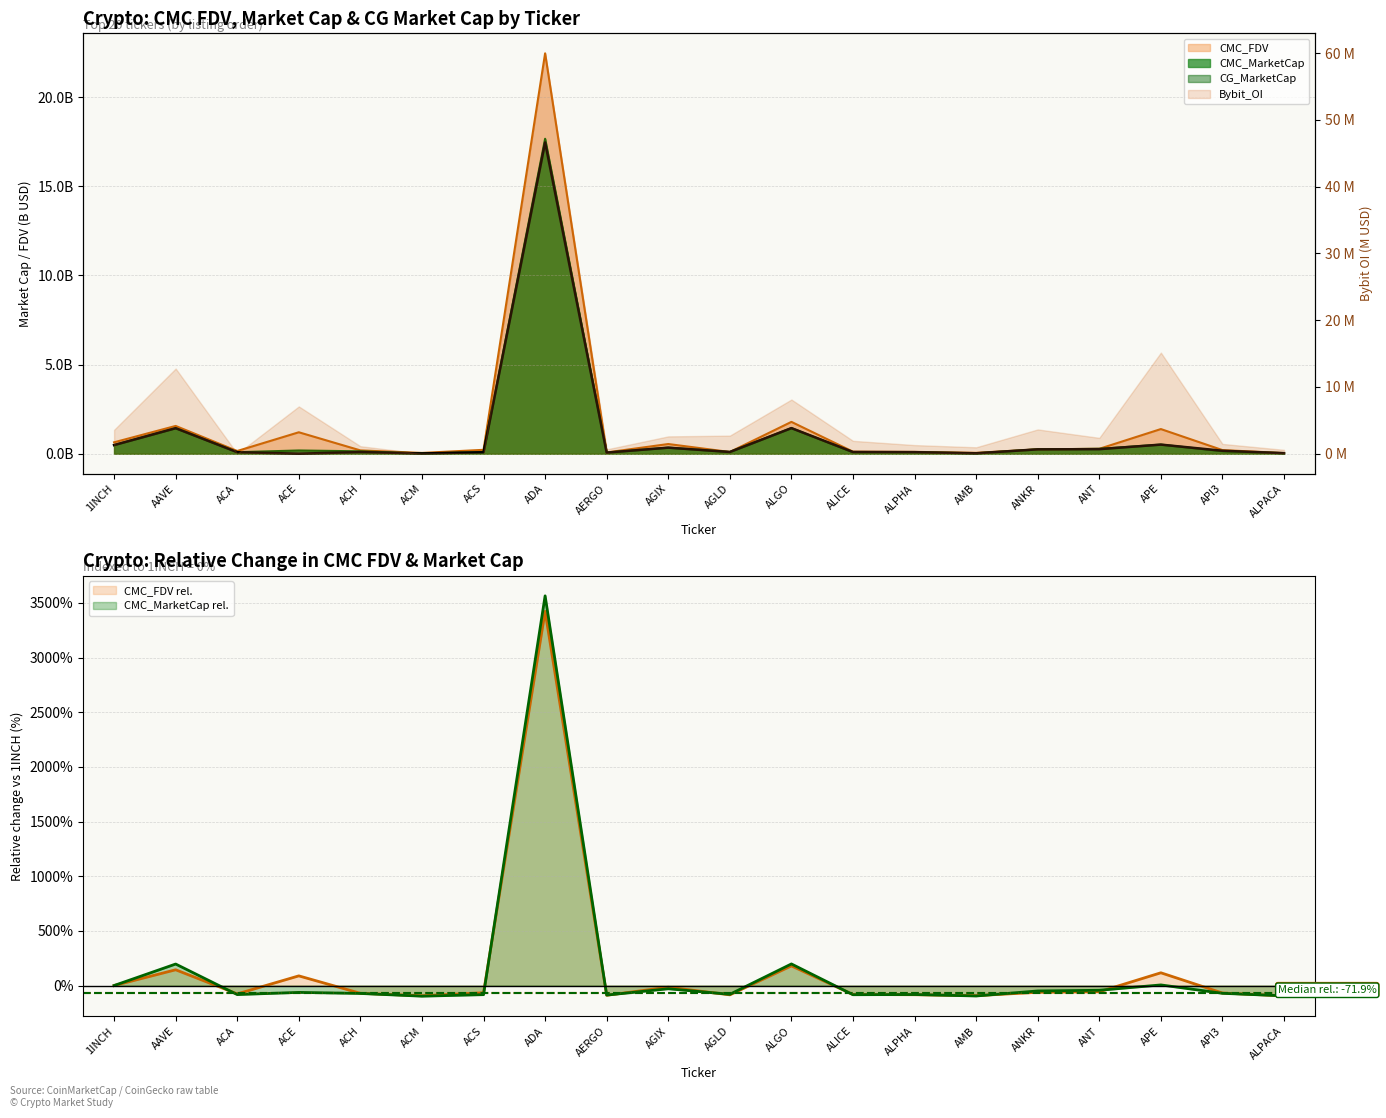

True or false: CG_MarketCap has a value of 1.4 at AAVE.

True